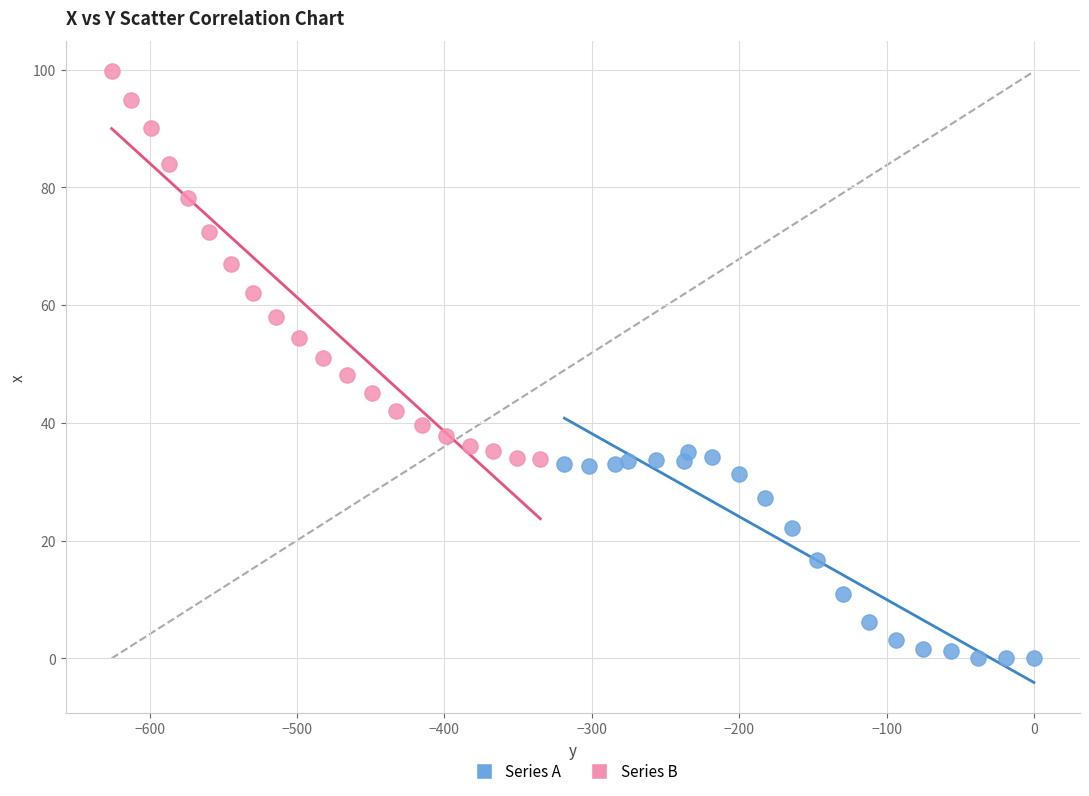

Which series has the largest Y range (max minus min)?

Series B